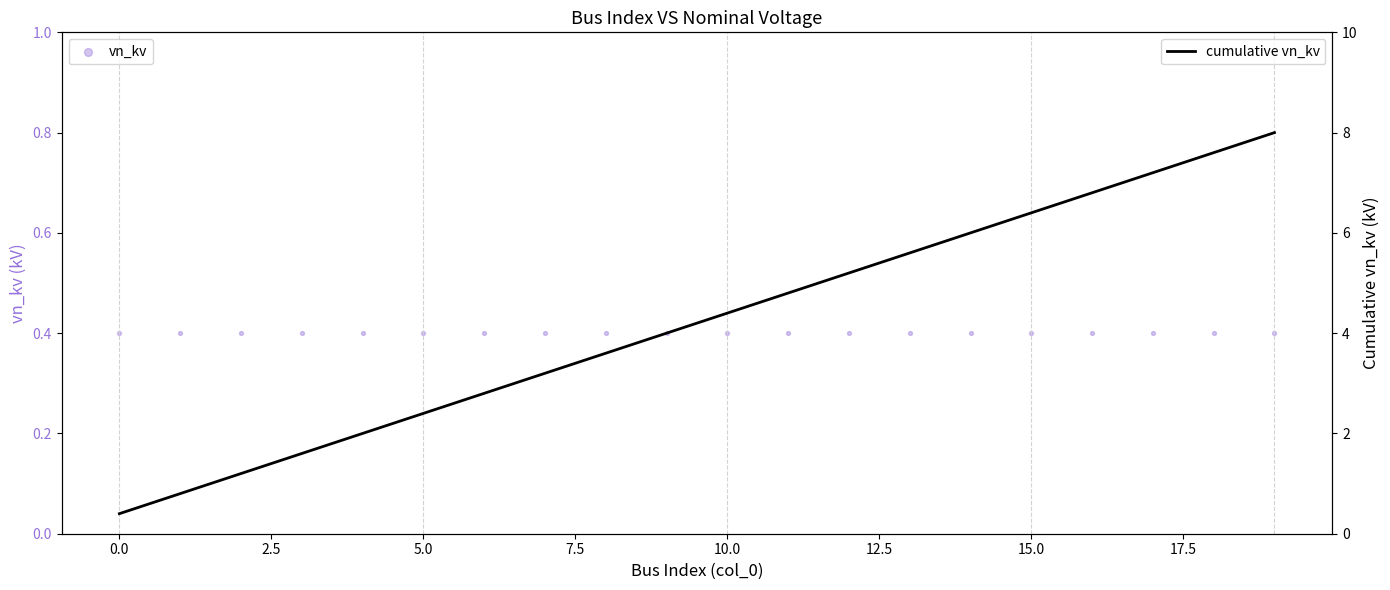

At which category is the sum across all series the highest?

19